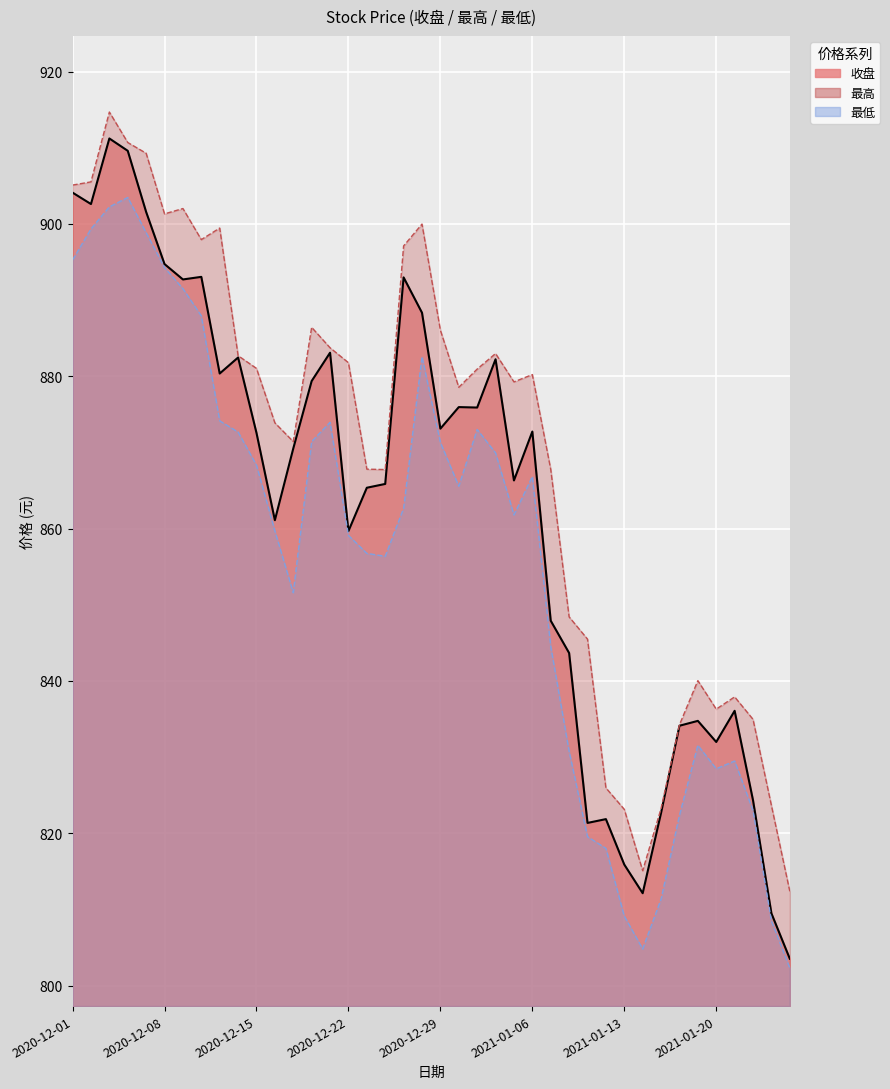

Where does the 最低 series first go above 862?

2020-12-01